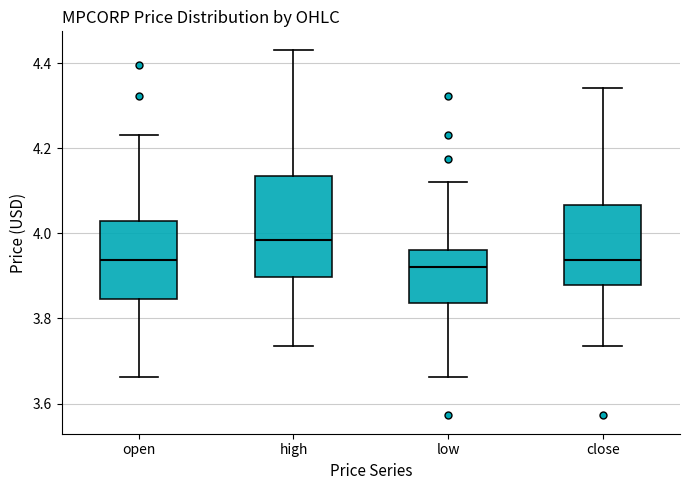

Reading left to right, transcribe this box plot: for each box, give where its median line is, the range the box spans, and where its two whiskers end, as read against the y-axis. The values are not printed on the chart, so give them approximately, as read against the axis.

open: median 3.94, box 3.84 to 4.02, whiskers 3.66 to 4.24
high: median 3.98, box 3.90 to 4.14, whiskers 3.74 to 4.44
low: median 3.92, box 3.84 to 3.96, whiskers 3.66 to 4.12
close: median 3.94, box 3.88 to 4.06, whiskers 3.74 to 4.34